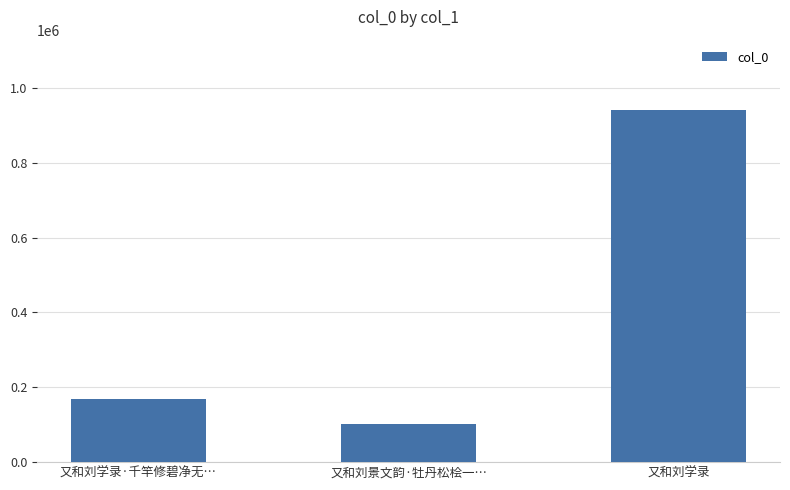

What is the change in value from 又和刘景文韵·牡丹松桧一… to 又和刘学录?

+839577